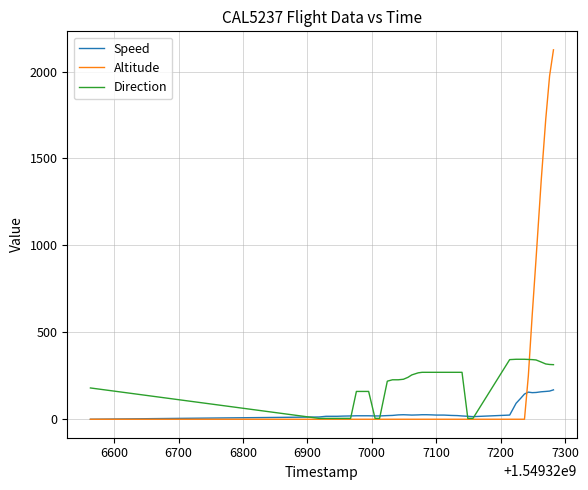

List the series in order of their peak value, lowest first.

Speed, Direction, Altitude